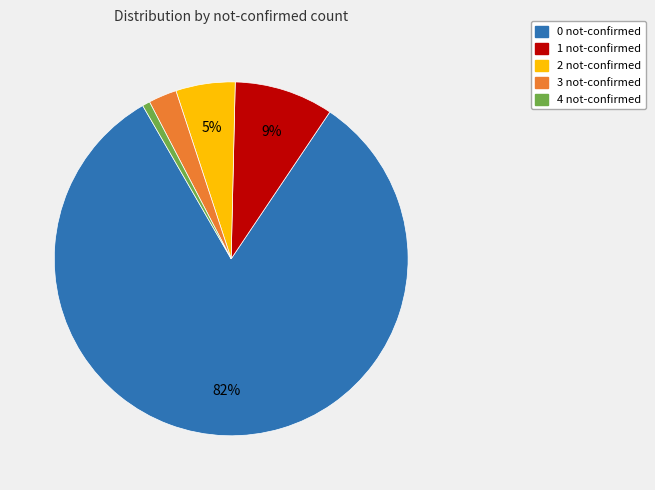

To the nearest percent, what is the average slice percentage?

20%